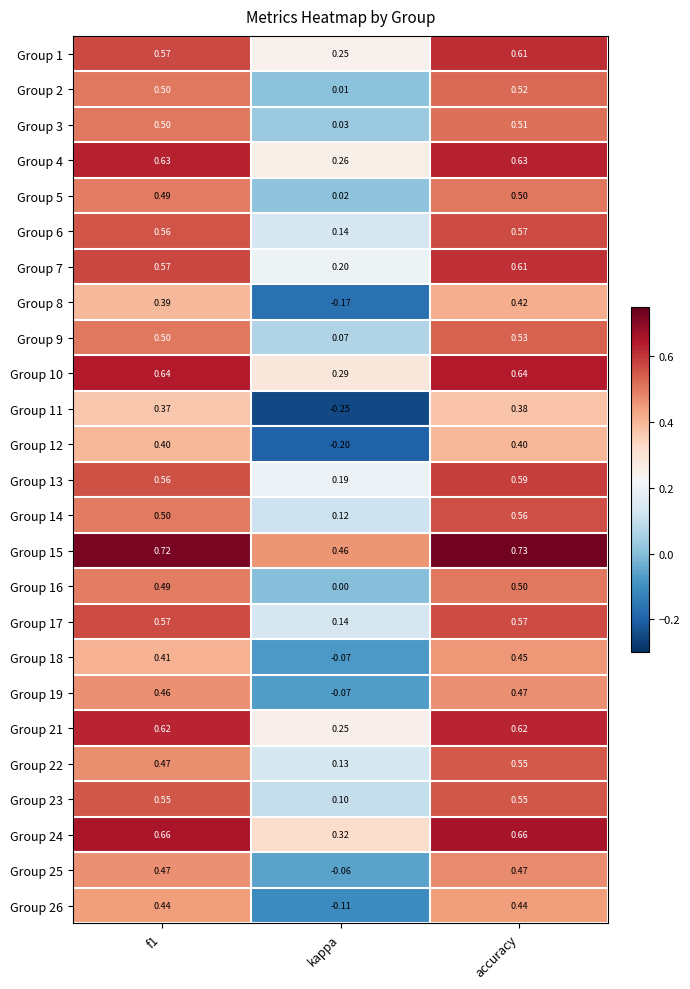

At which category does the chart reach its peak across all series?

accuracy